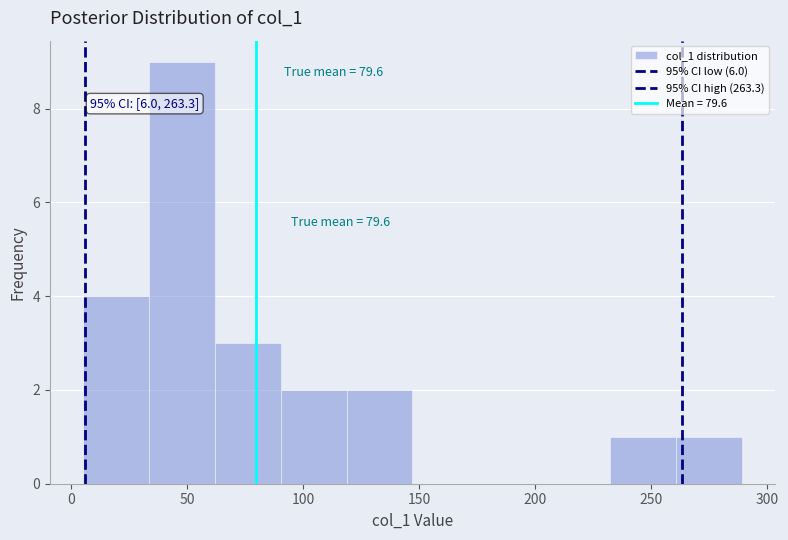

Which range on the x-axis has the tallest bar?

35 to 60